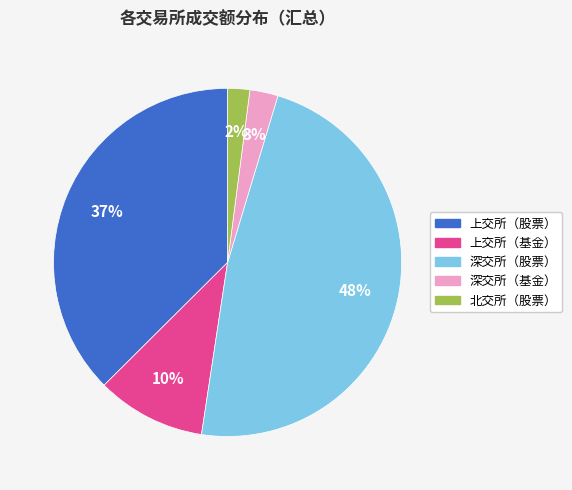

Count the number of slices in the pie.

5